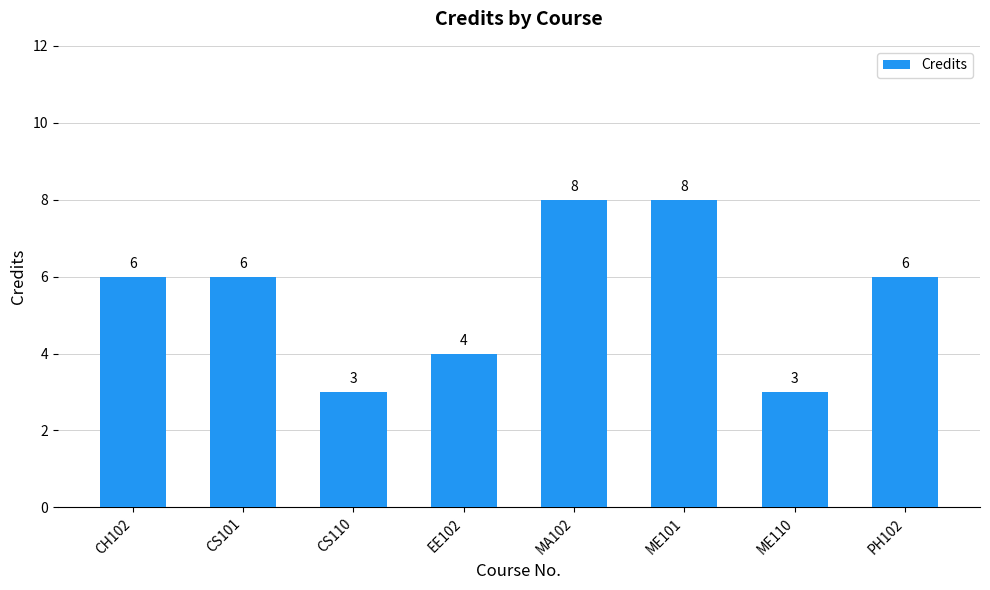

What is the average value?

6